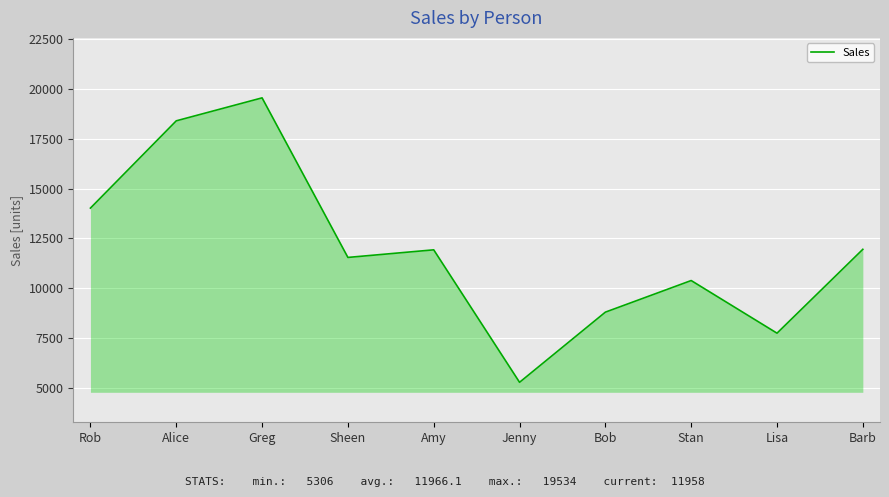

Where does the data first go above 11932?

Rob